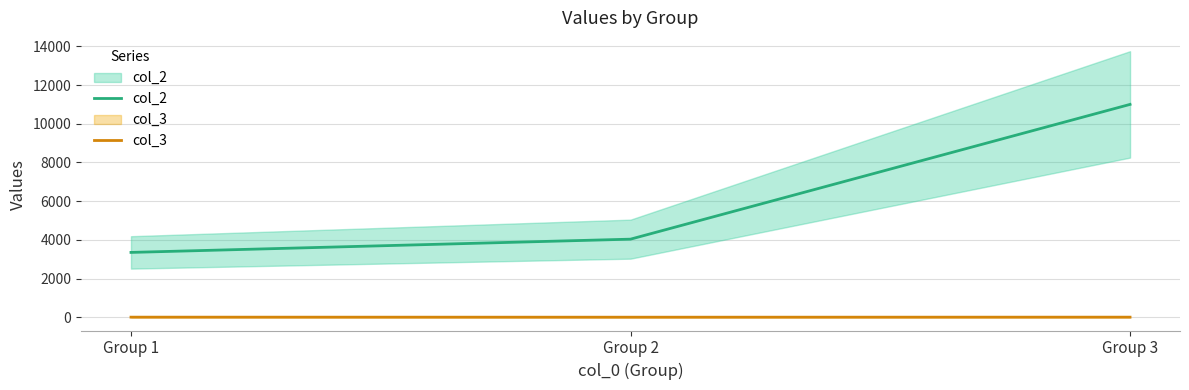

How many lines are shown in the chart?

2